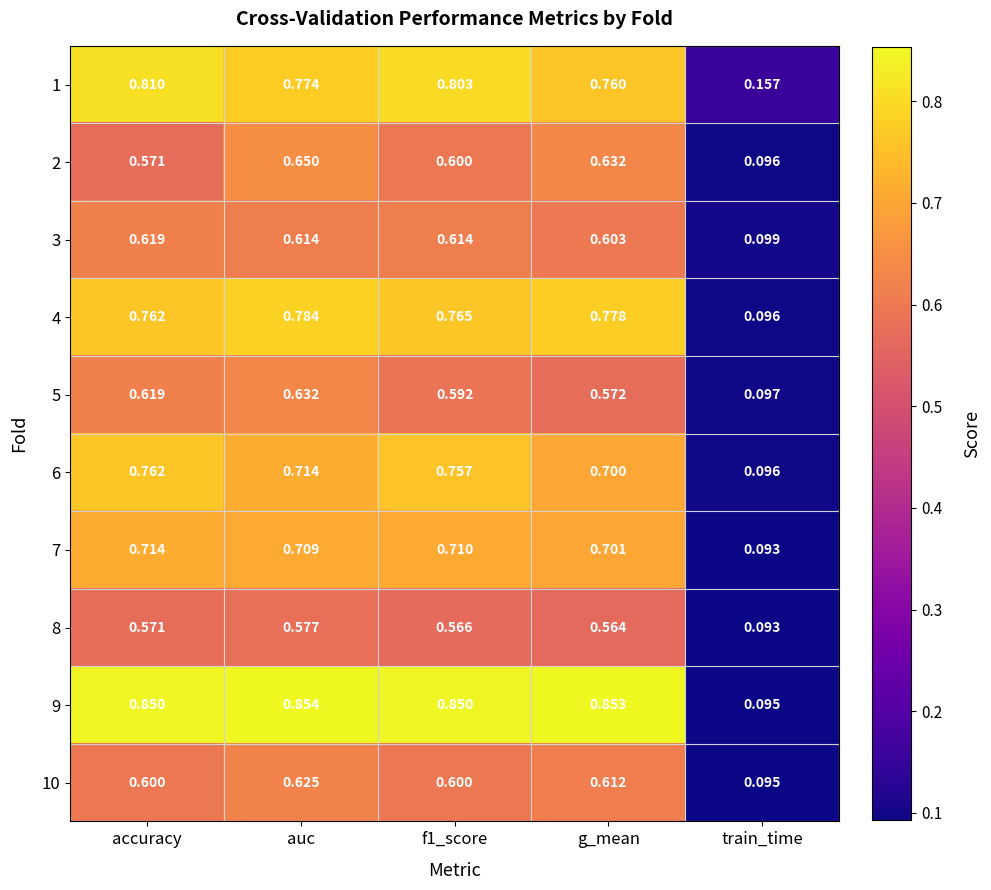

Which label corresponds to the smallest value in the chart?

train_time